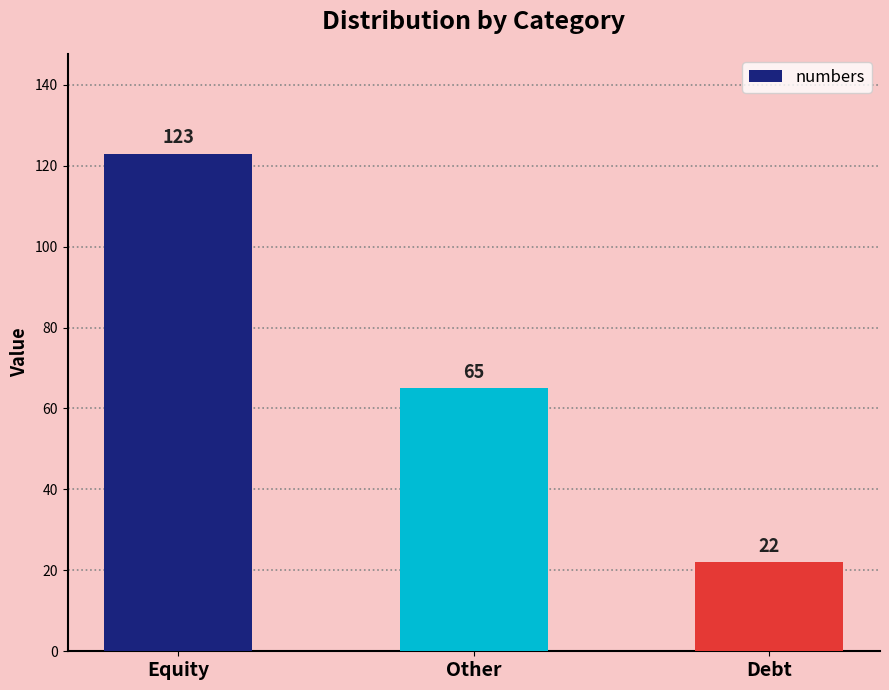

The chart shows a value of 38 at Debt. True or false?

False